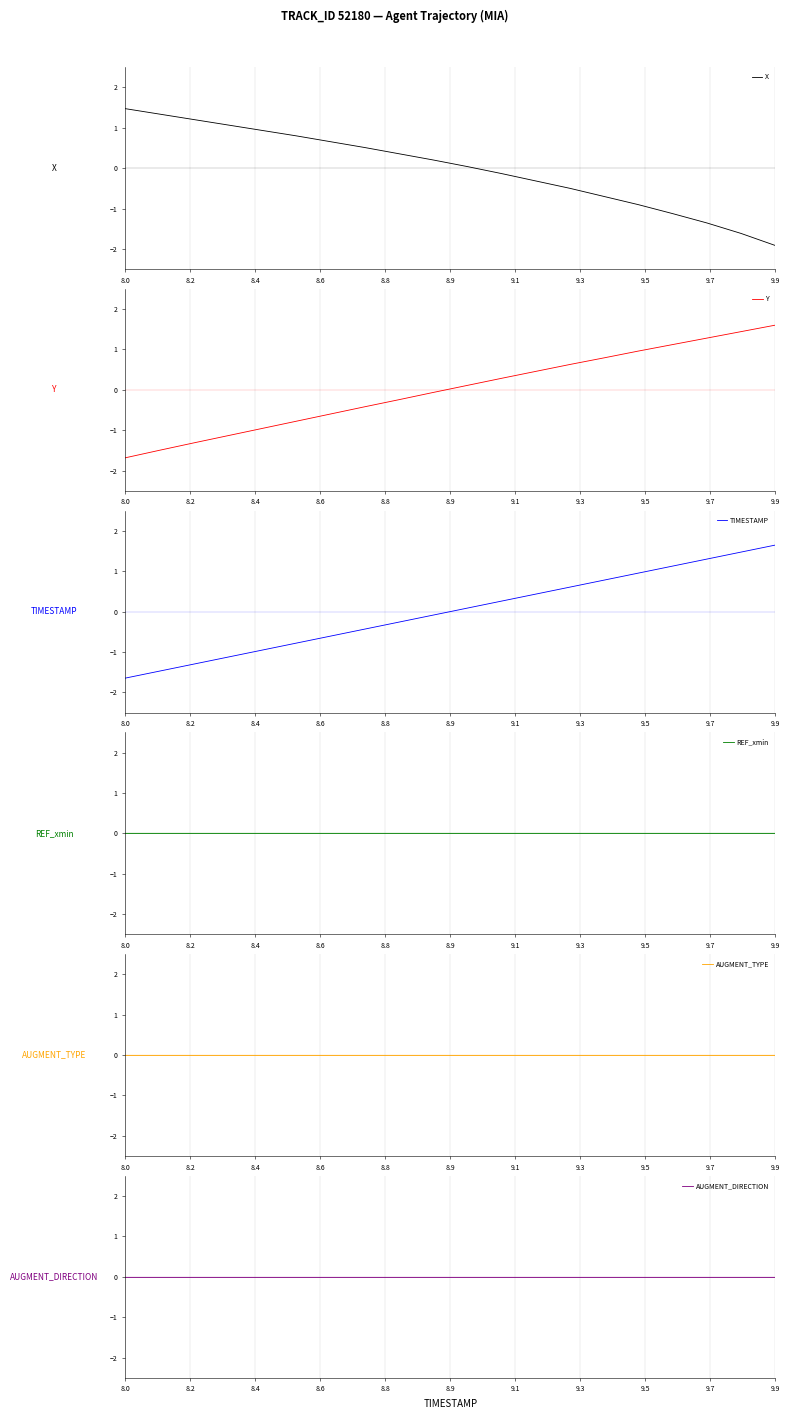

What is the highest value of the Y series?

1.6